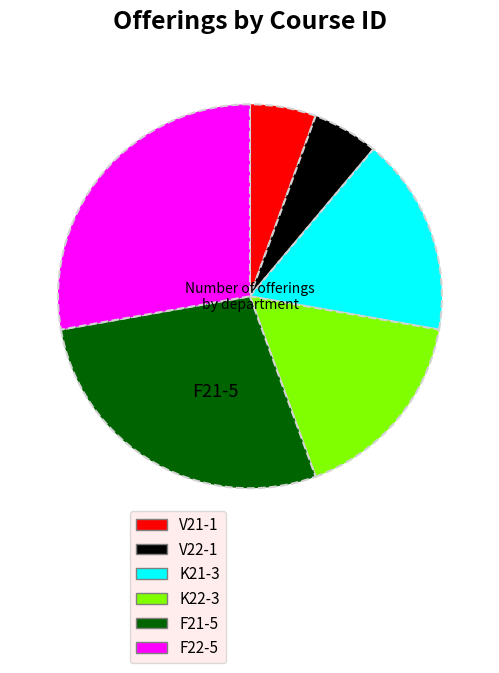

The K21 slice represents 17% of the pie. True or false?

True